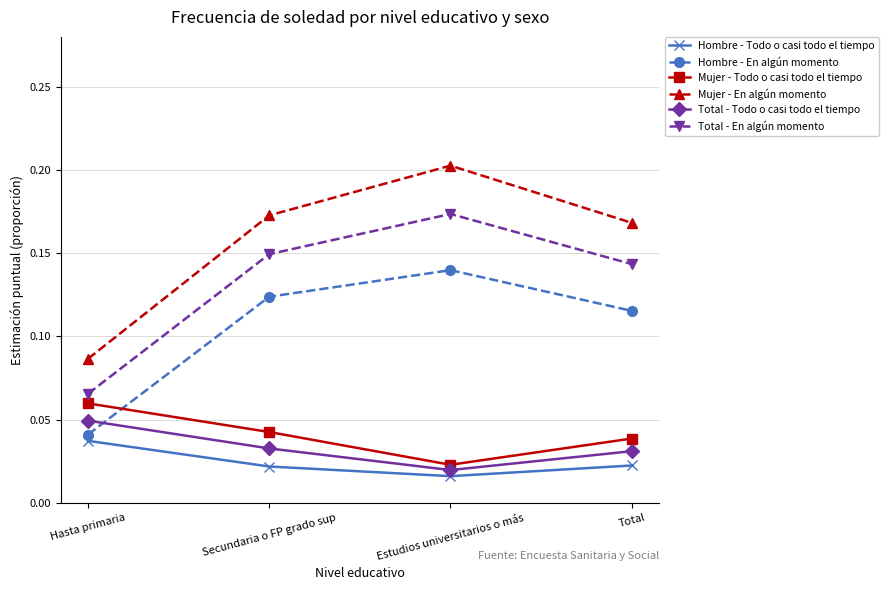

True or false: Mujer - Todo o casi todo el tiempo and Hombre - Todo o casi todo el tiempo cross at least once.

False